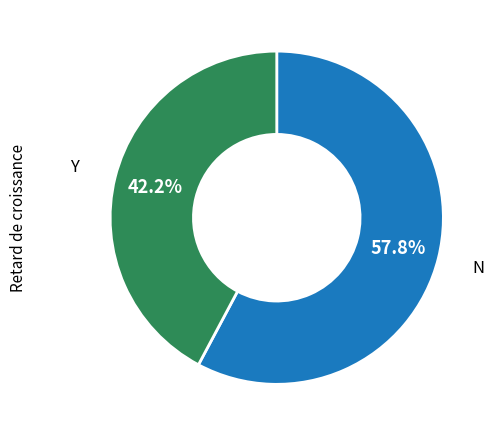

Does any single category account for the majority?

Yes